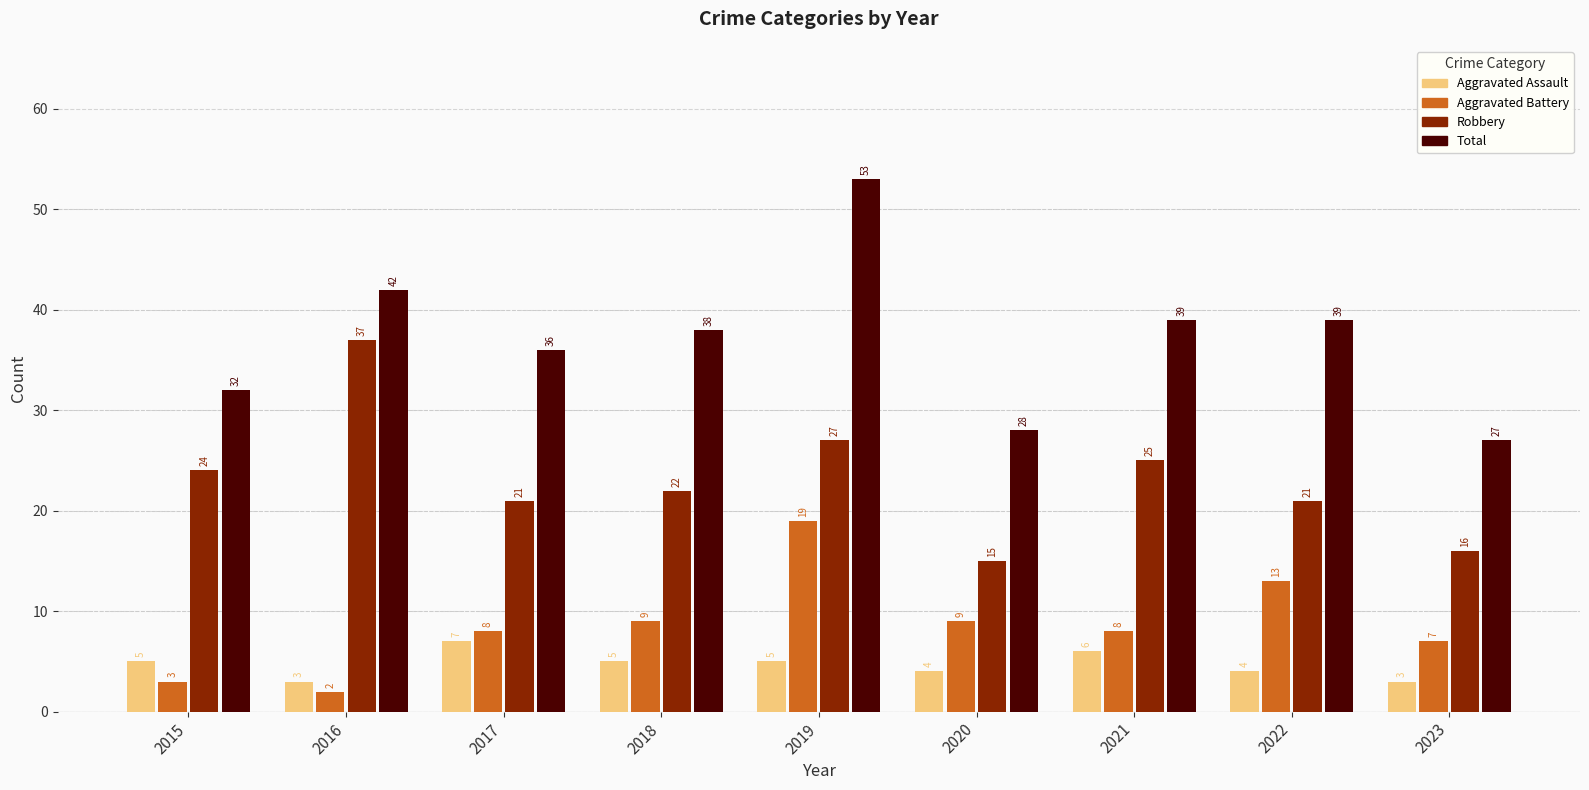

Which series has the largest total across all categories?

Total